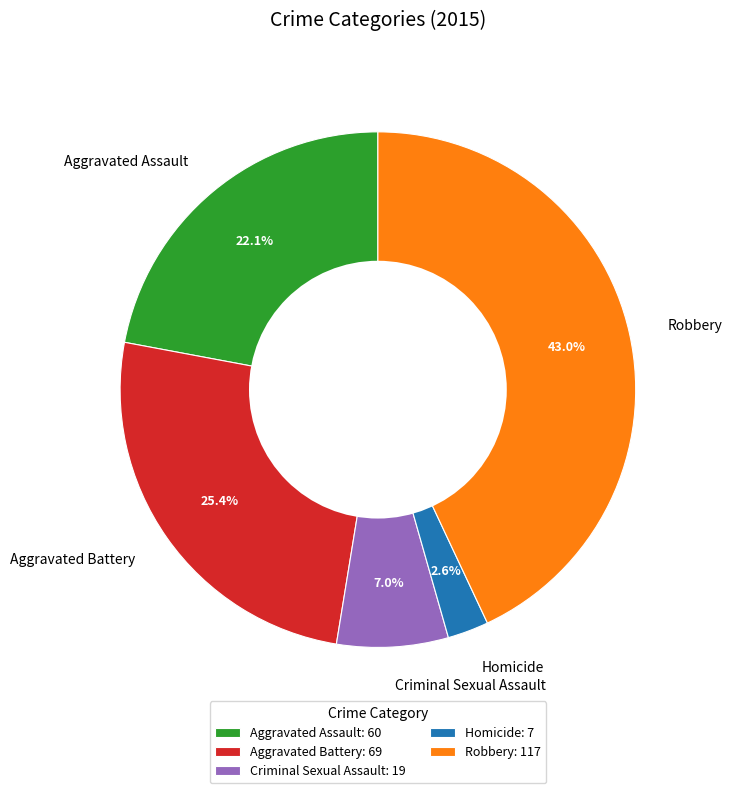

Does Robbery represent more than half of the total?

No